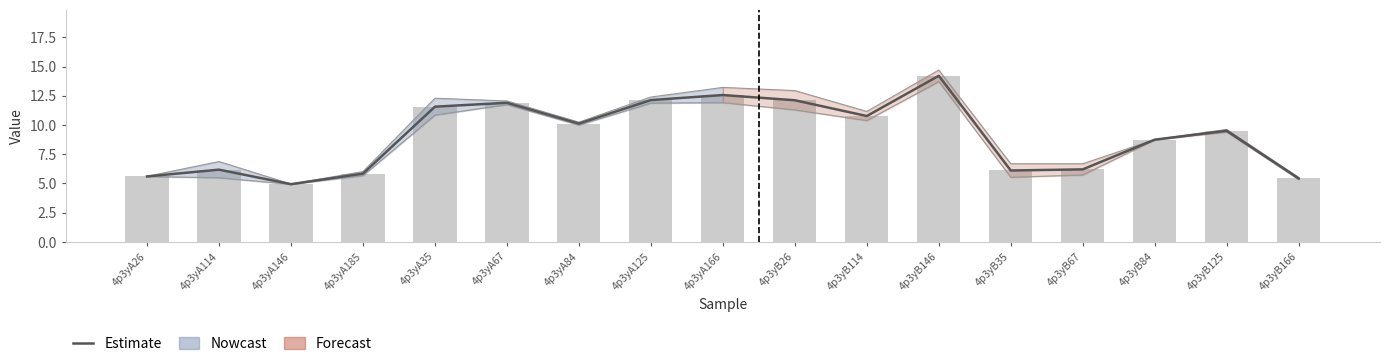

Rank the categories by value from lowest to highest.

4p3yA146, 4p3yB166, 4p3yA26, 4p3yA185, 4p3yB35, 4p3yA114, 4p3yB67, 4p3yB84, 4p3yB125, 4p3yA84, 4p3yB114, 4p3yA35, 4p3yA67, 4p3yB26, 4p3yA125, 4p3yA166, 4p3yB146